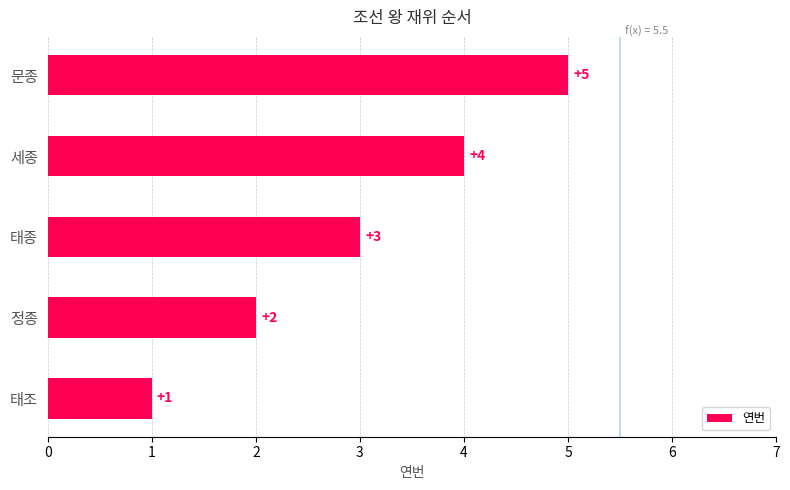

Rank the categories by value from lowest to highest.

태조, 정종, 태종, 세종, 문종